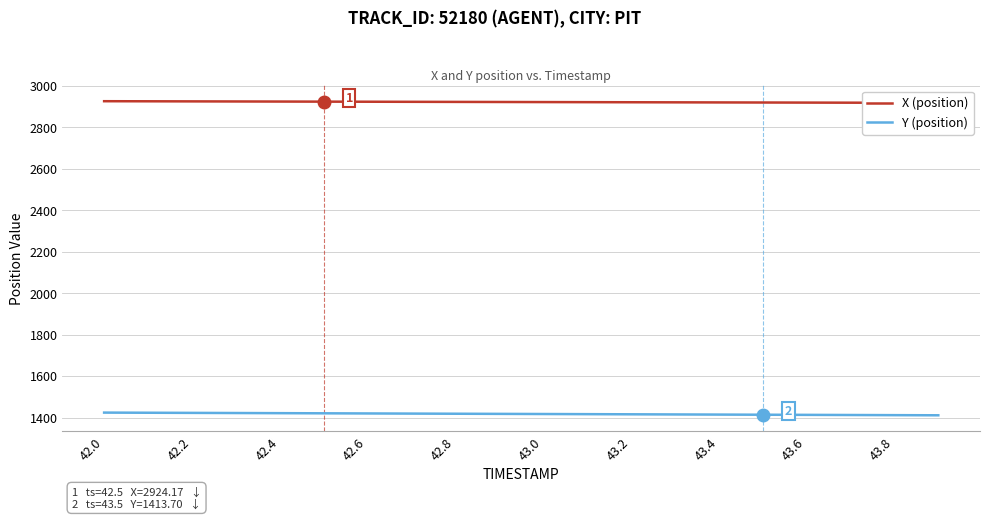

Count the number of categories in the chart.

20